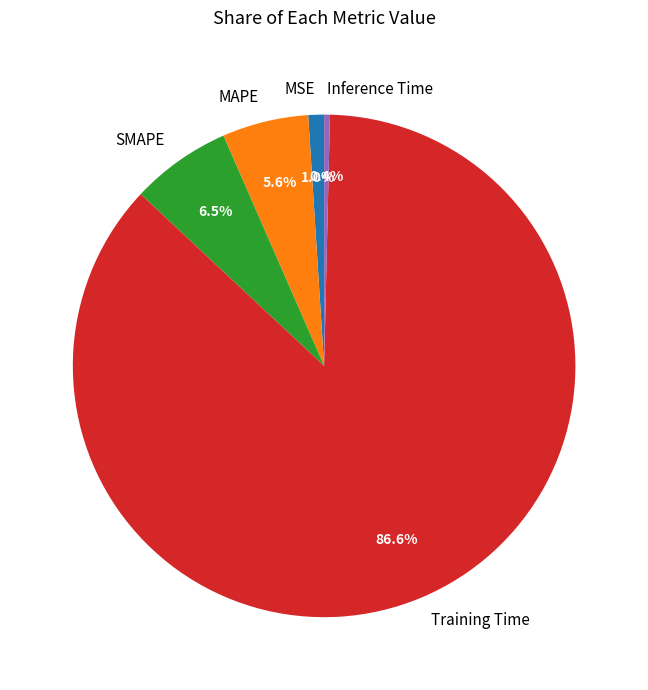

To the nearest percent, what is the combined percentage of Inference Time and MSE?

1%